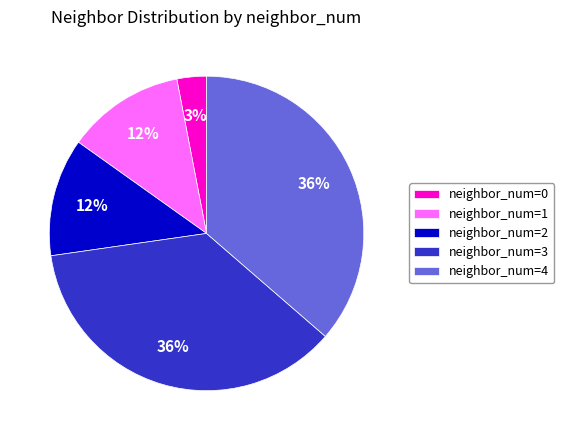

Does any single category account for the majority?

No